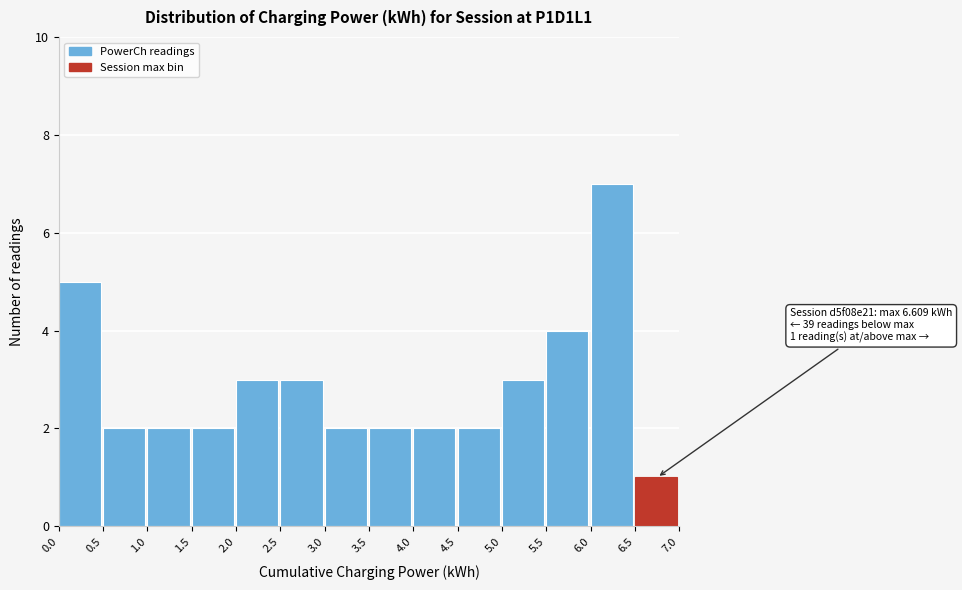

Over which range of the x-axis is the bar tallest?

6.0 to 6.5